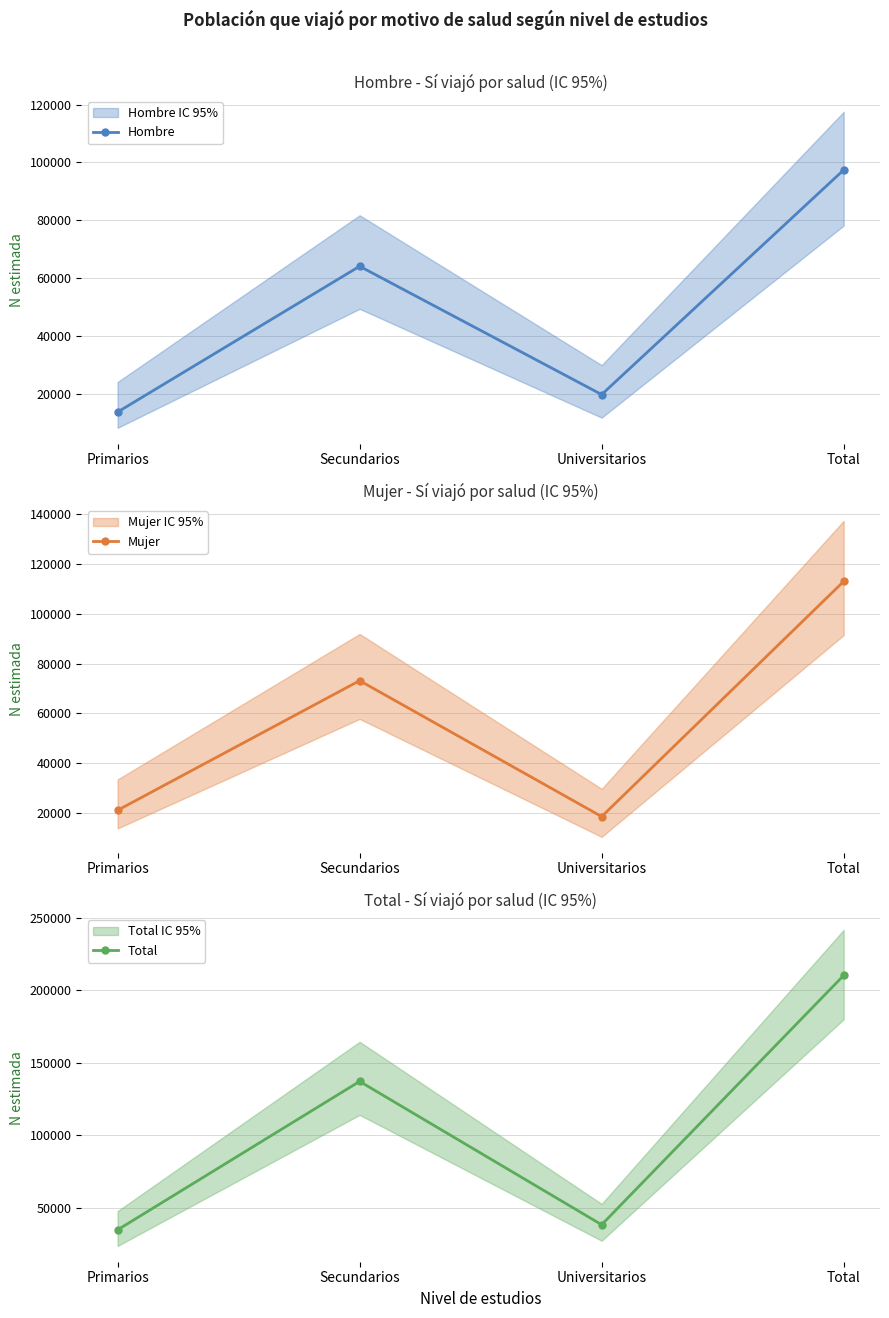

What are all the series names shown in the legend?

Hombre, Mujer, Total